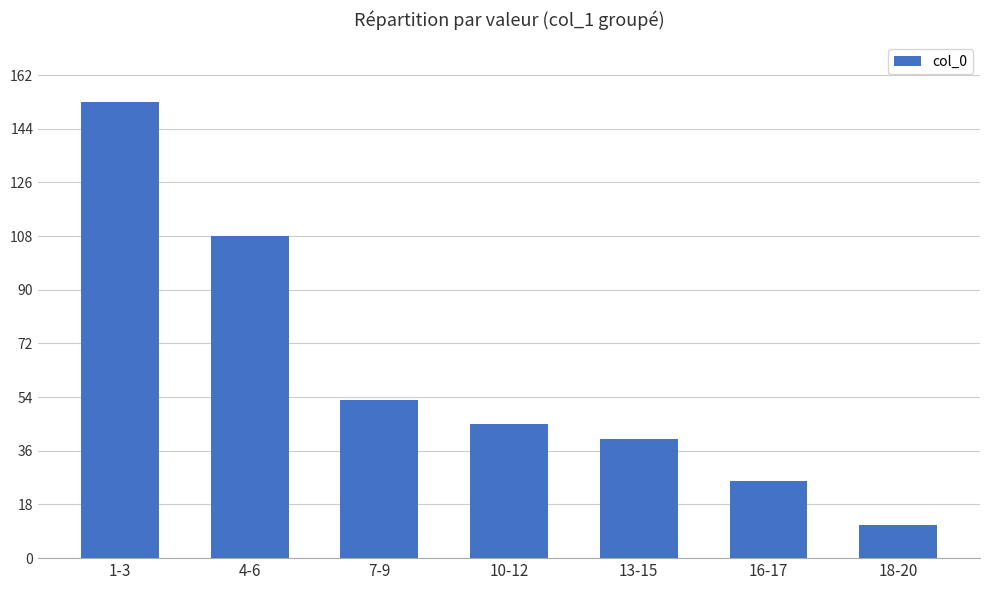

List the labels in order of value, smallest first.

18-20, 16-17, 13-15, 10-12, 7-9, 4-6, 1-3